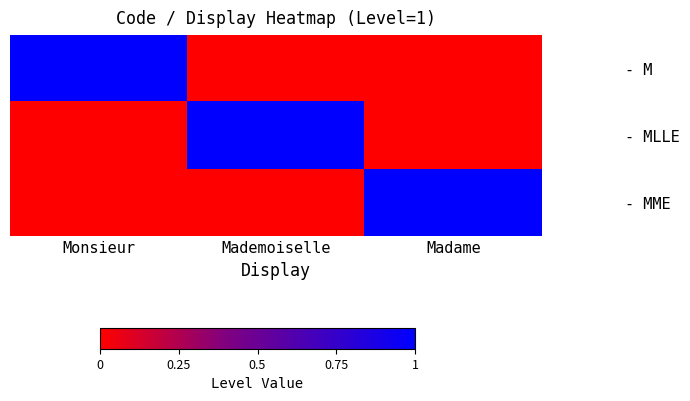

Which has a higher value, Mademoiselle or Madame?

Mademoiselle